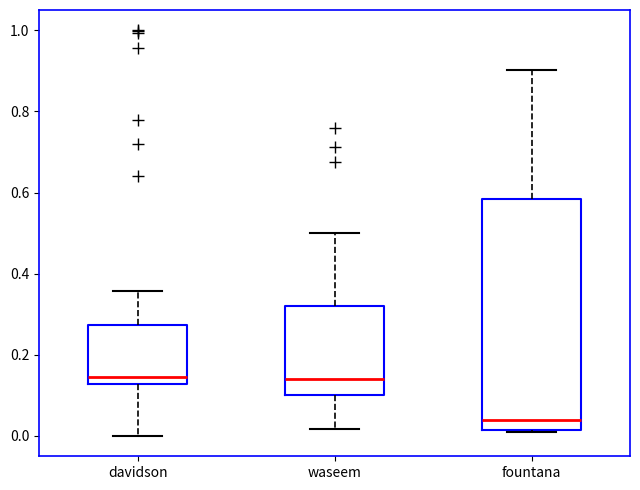

Reading left to right, read every box against the y-axis: the position of its median line, the range the box covers, and the ends of its whiskers. The values are not printed on the chart, so give them approximately, as read against the axis.

davidson: median 0.14, box 0.12 to 0.28, whiskers 0.00 to 0.36
waseem: median 0.14, box 0.10 to 0.32, whiskers 0.02 to 0.50
fountana: median 0.04, box 0.02 to 0.58, whiskers 0.02 to 0.90